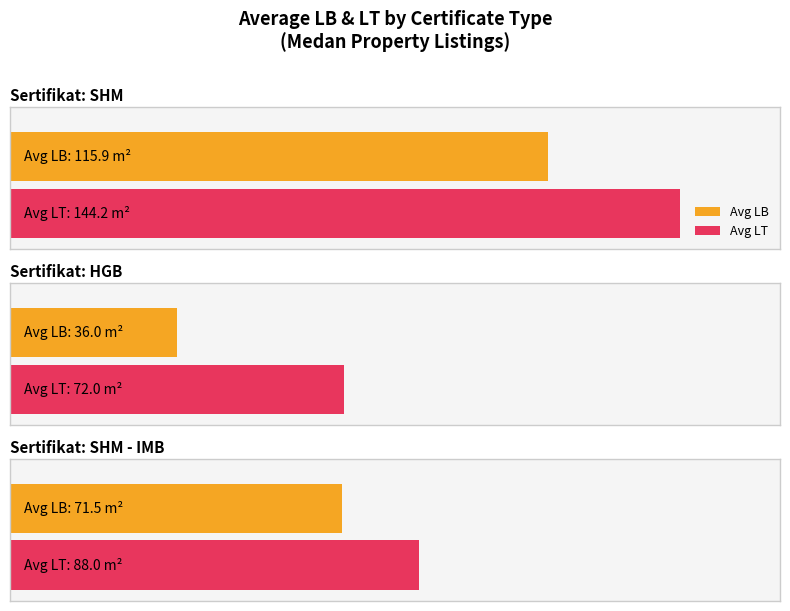

Which category has the highest value in the avg_LB series?

SHM